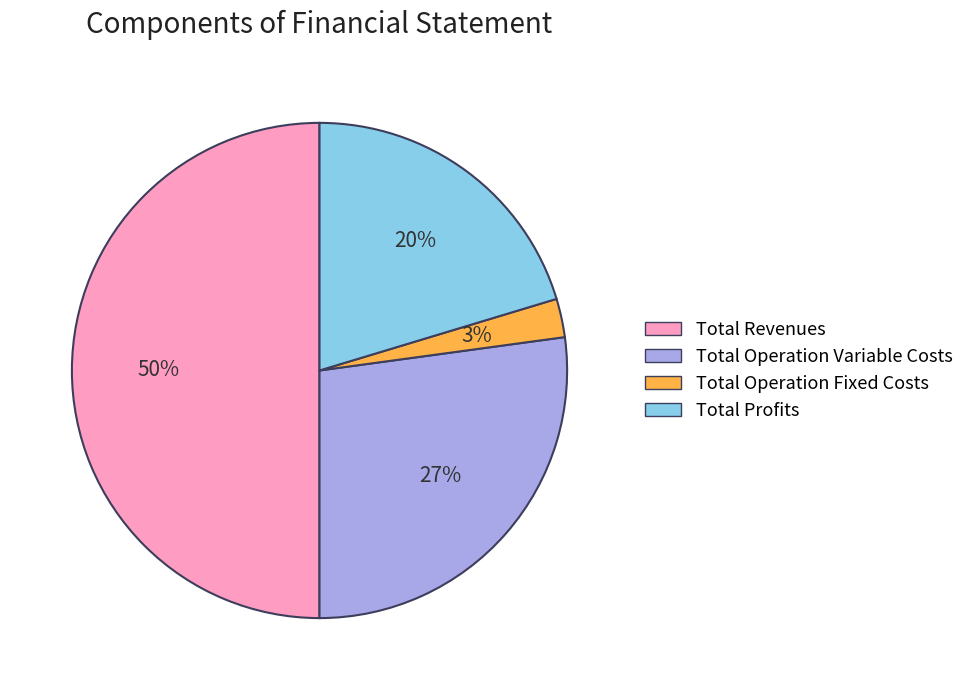

Is the sum of Total Profits and Total Revenues greater than half?

Yes